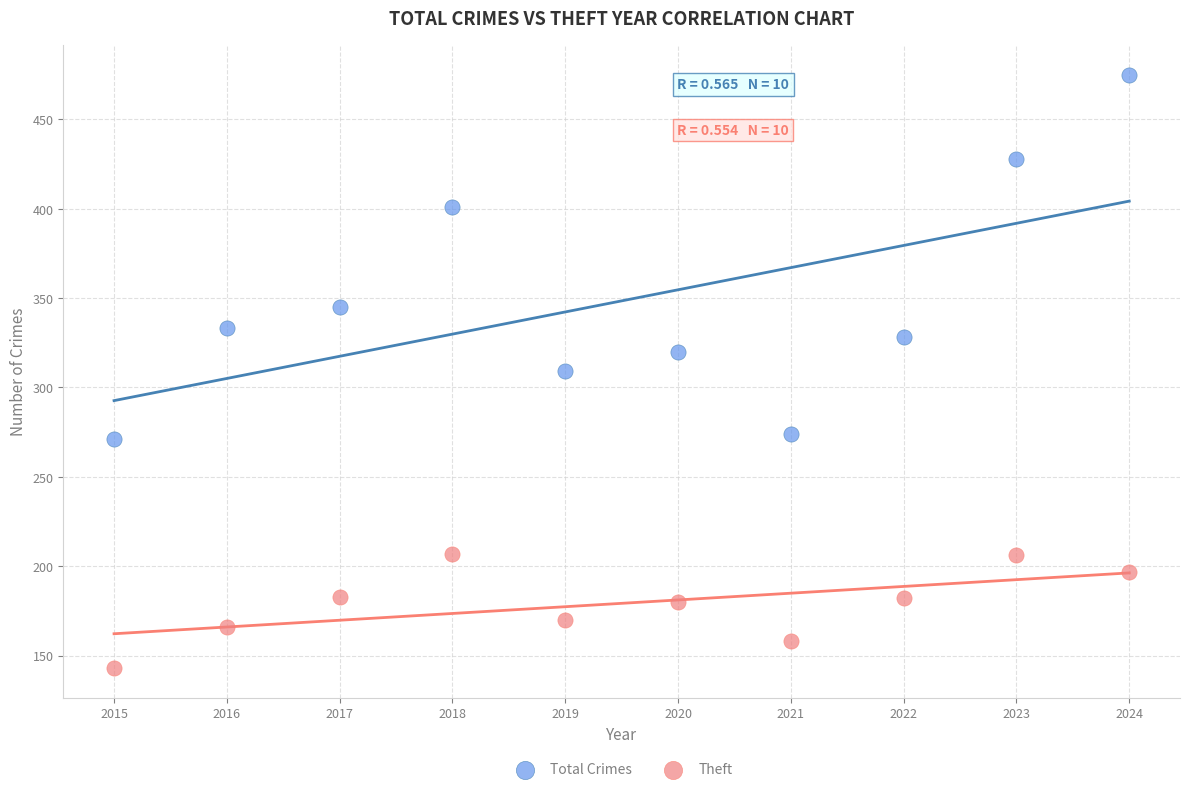

Which series contains the highest Y value?

Total Crimes